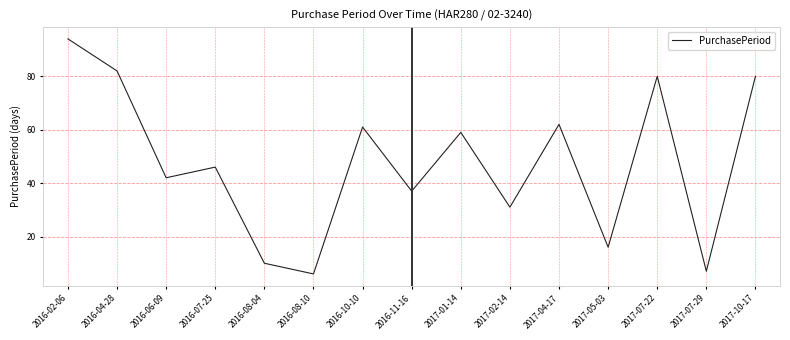

The value at 2016-08-04 is 10. True or false?

True